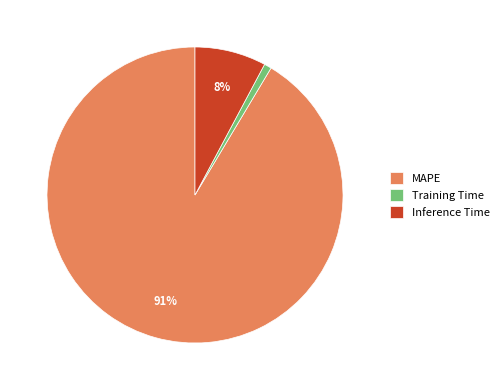

Does any single category account for the majority?

Yes